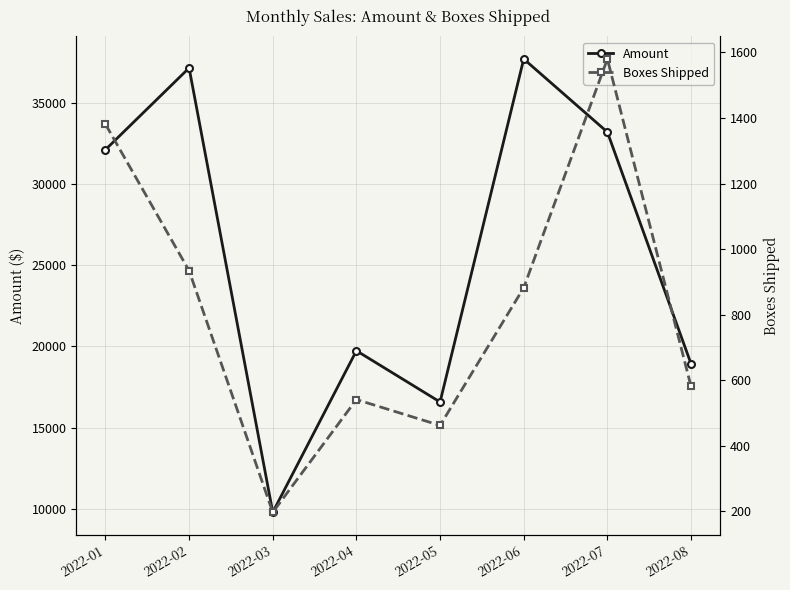

What is the difference between the second highest and second lowest values in the Amount series?

20566